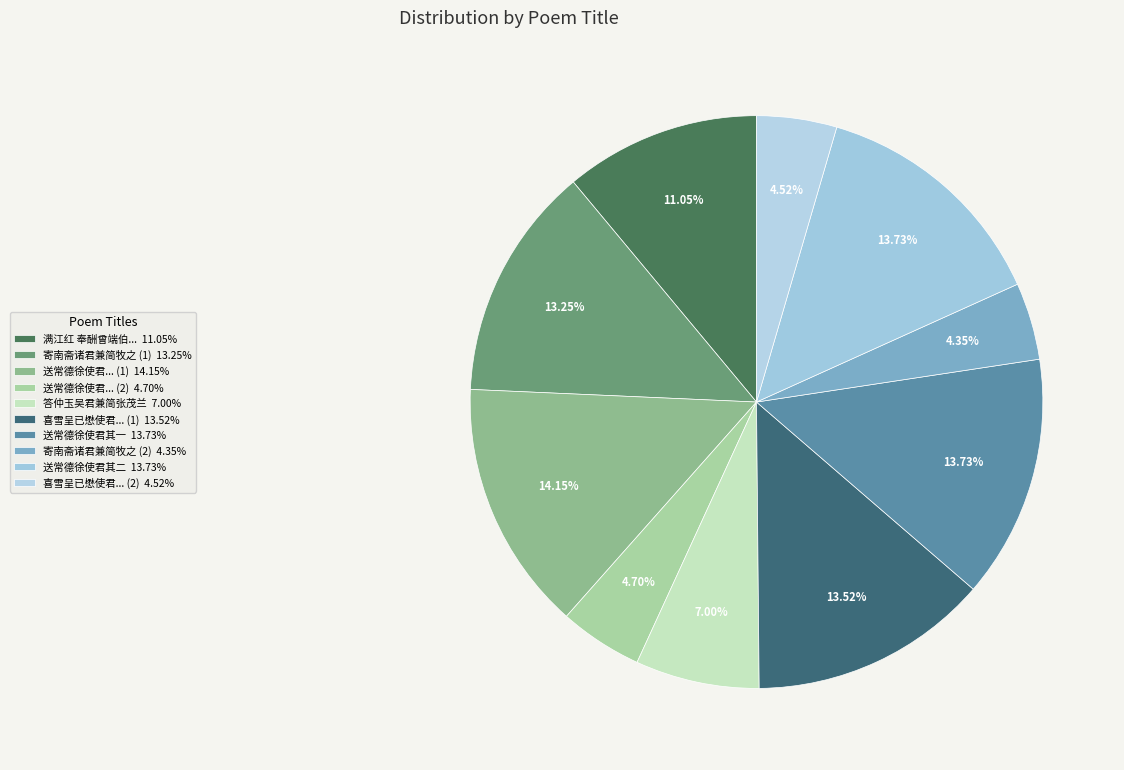

Rank the categories by value from highest to lowest.

送常德徐使君兼简李伯达, 送常德徐使君兼简李伯达 其二, 送常德徐使君兼简李伯达 其一, 喜雪呈已懋使君兼简德升尚书国佐侍郎, 寄南斋诸君兼简牧之公远, 满江红 奉酬曾端伯使君，兼简赵若虚监郡, 答仲玉吴君兼简张茂兰, 送常德徐使君兼简李伯达, 喜雪呈已懋使君兼简德升尚书国佐侍郎, 寄南斋诸君兼简牧之公远